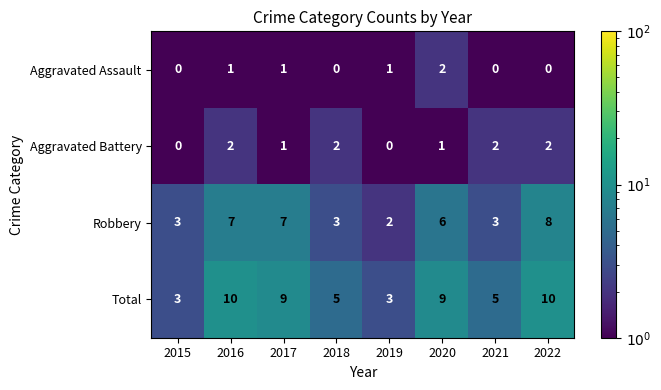

Which series has the largest total across all categories?

Total